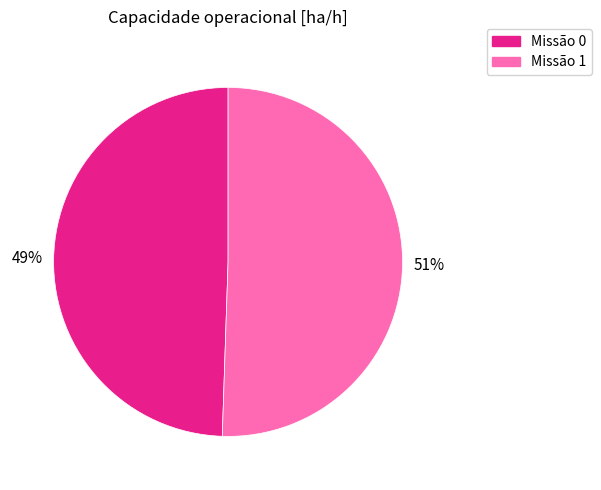

How many slices are in this pie chart?

2